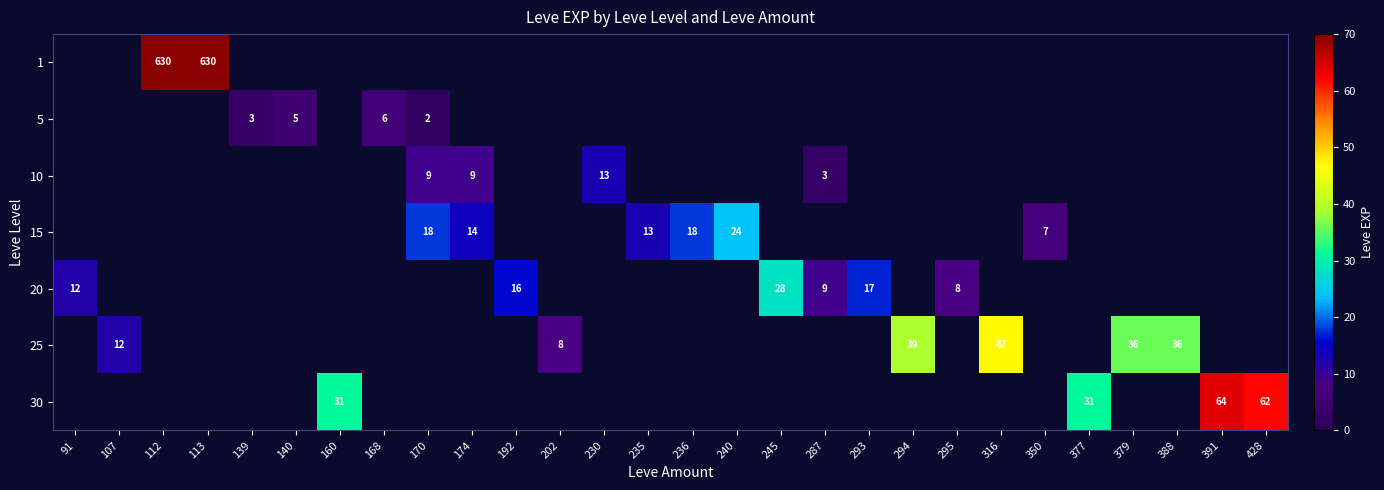

The 15 series shows 14 at 174. True or false?

True